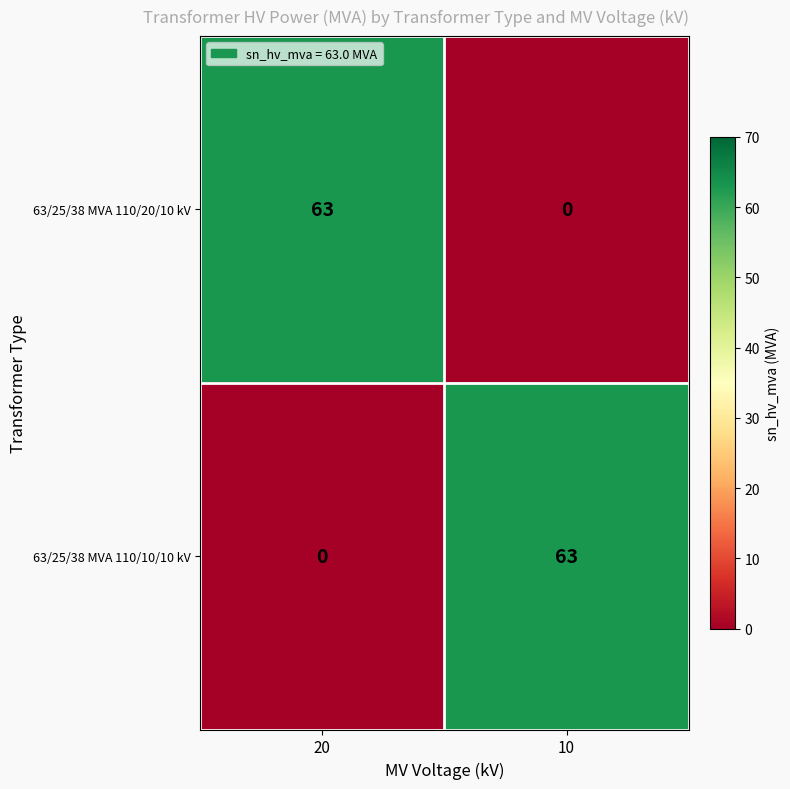

Is the value of 63/25/38 MVA 110/10/10 kV at 10 greater than the value of 63/25/38 MVA 110/20/10 kV at 10?

Yes